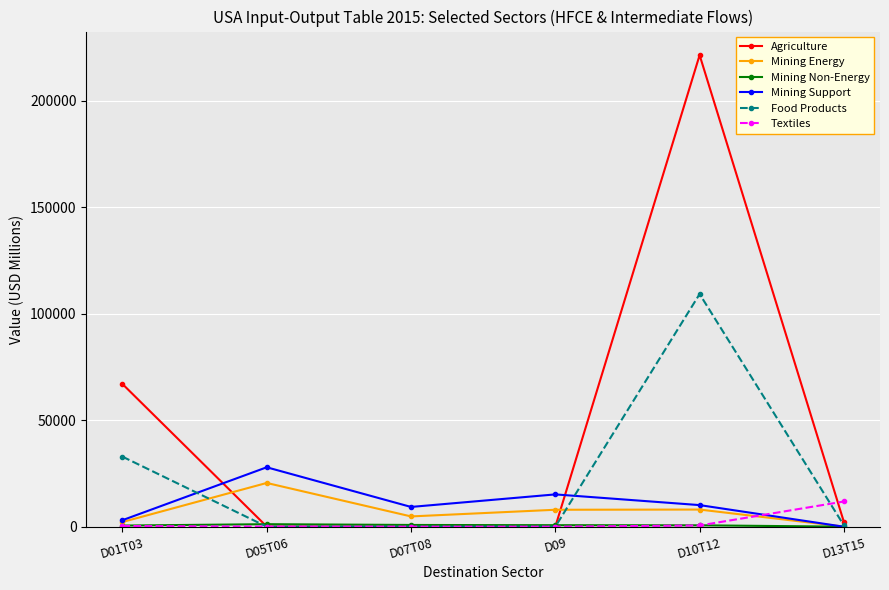

Between D01T03 and D05T06, which series saw the biggest shift?

Agriculture